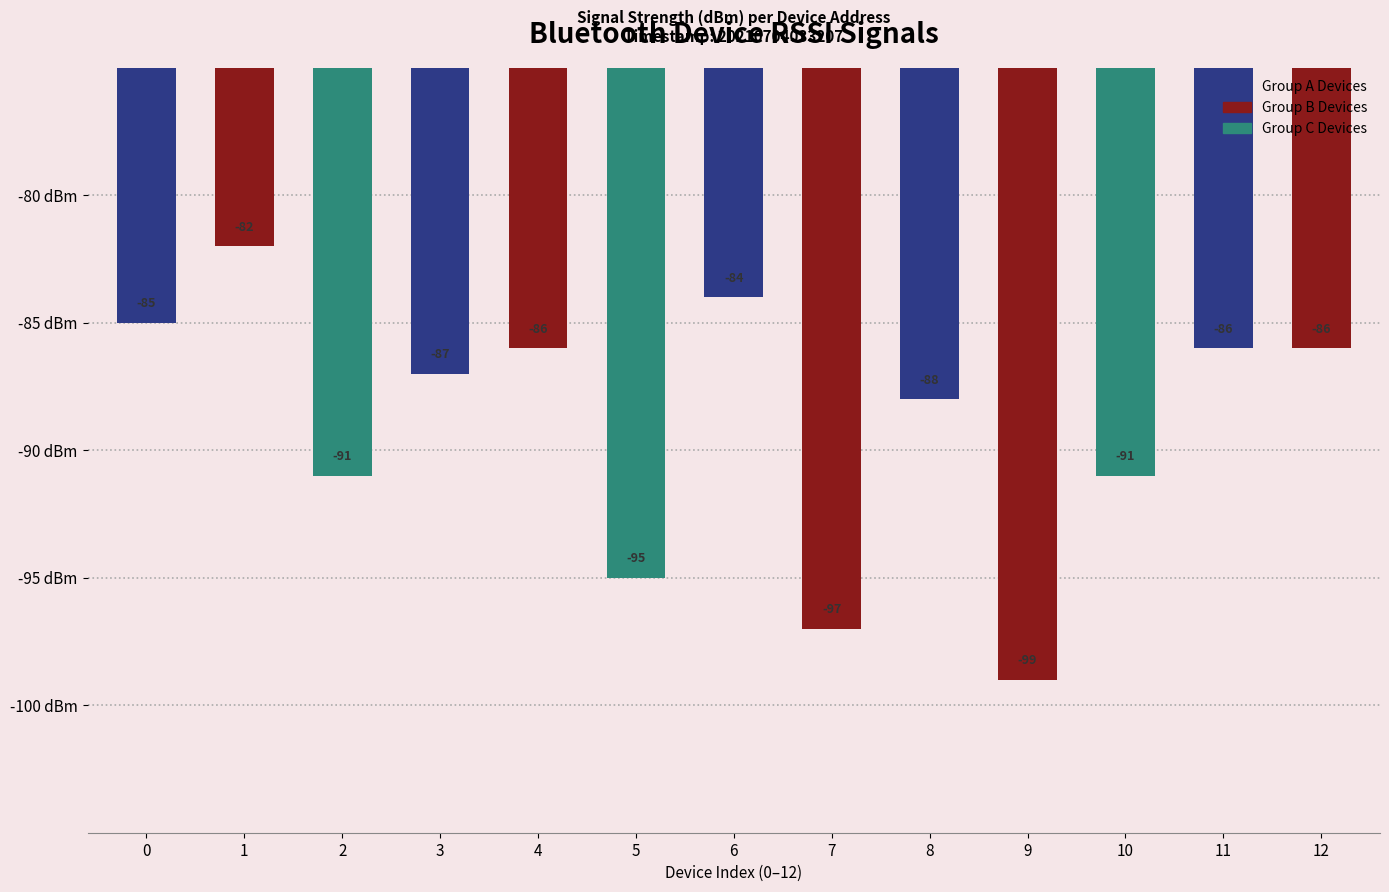

Between 9 and 7, which is larger?

7